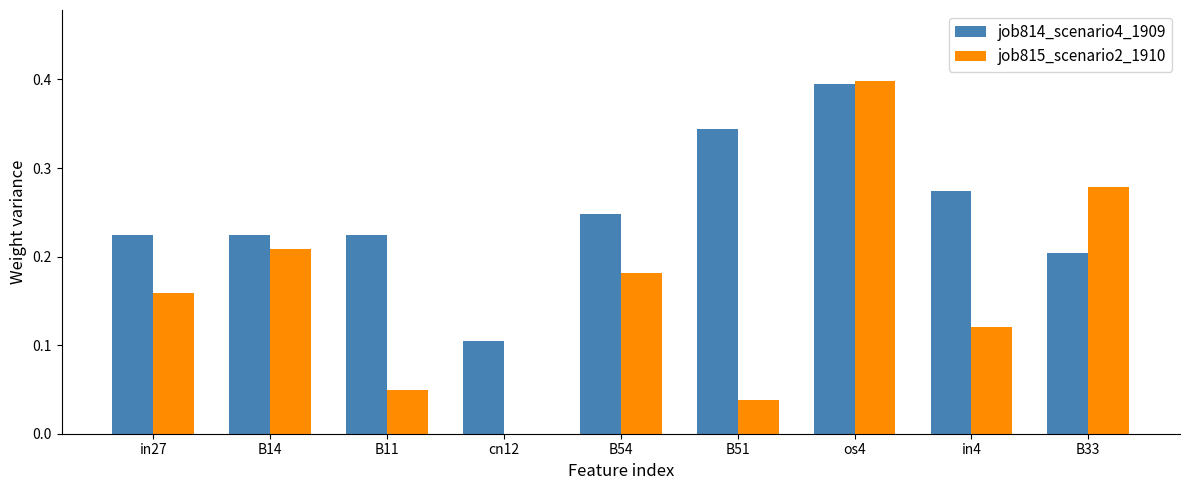

Are the bars grouped side by side (vs. stacked)?

Yes